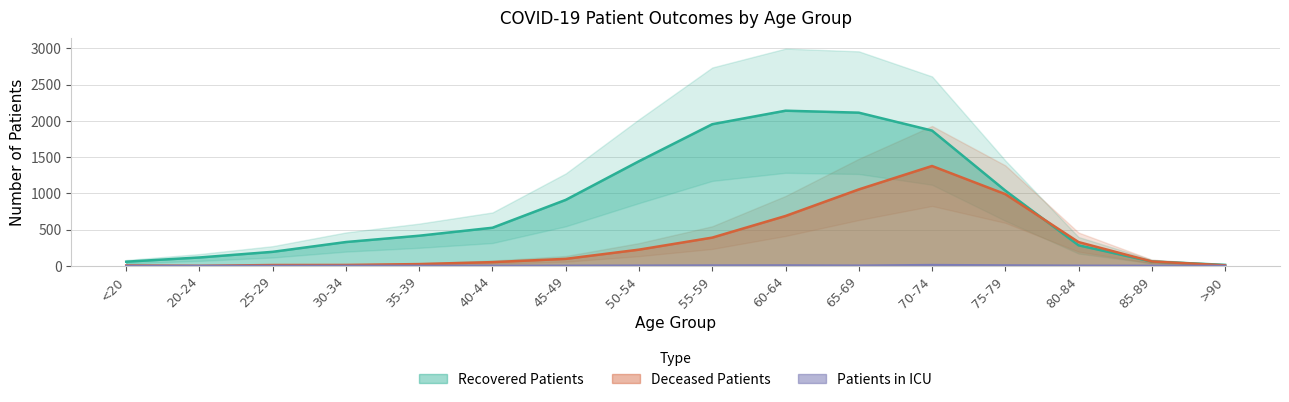

At which category does deceased_patients reach its first local peak?

70-74